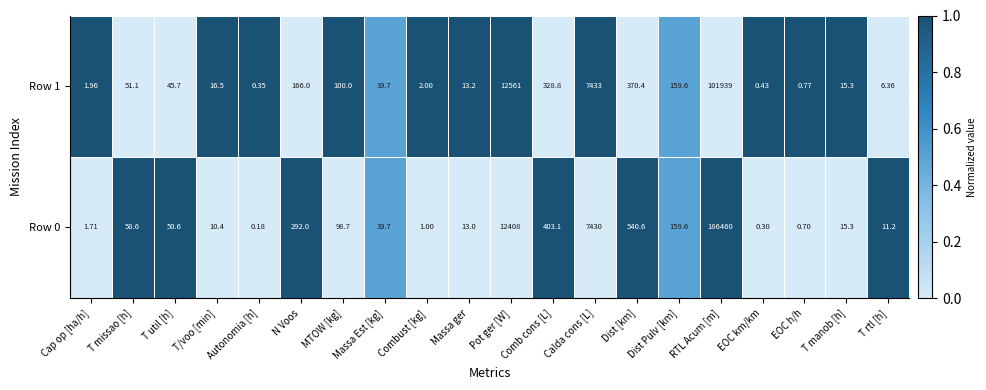

Which category has the highest value in the Row 1 series?

RTL Acum [m]